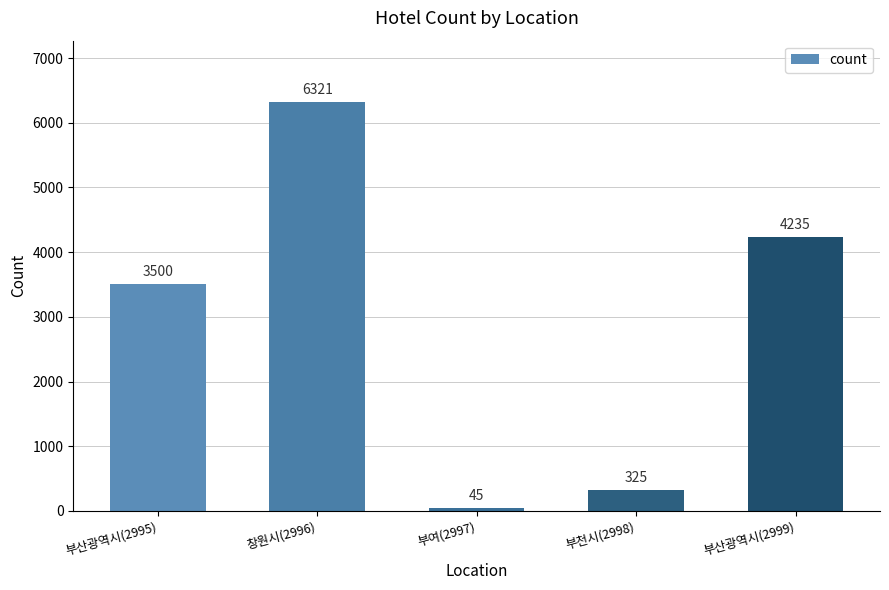

What is the label of the 2nd bar from the left?

창원시(2996)